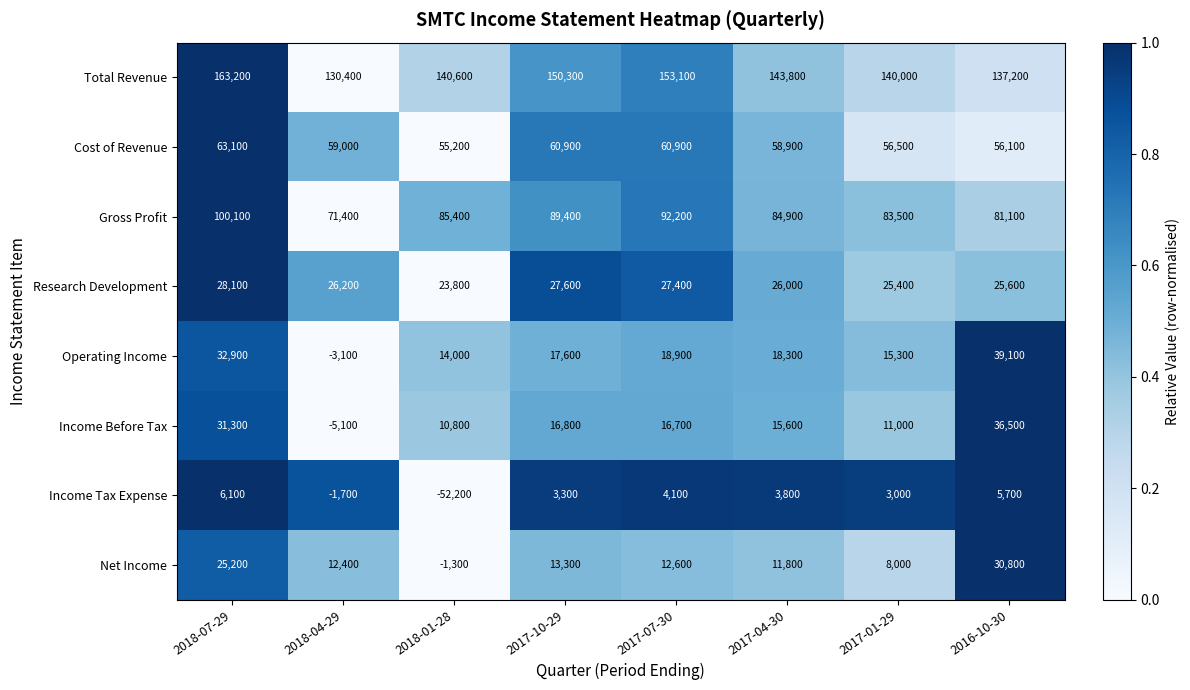

Which category has the lowest value in the Total Revenue series?

2018-04-29